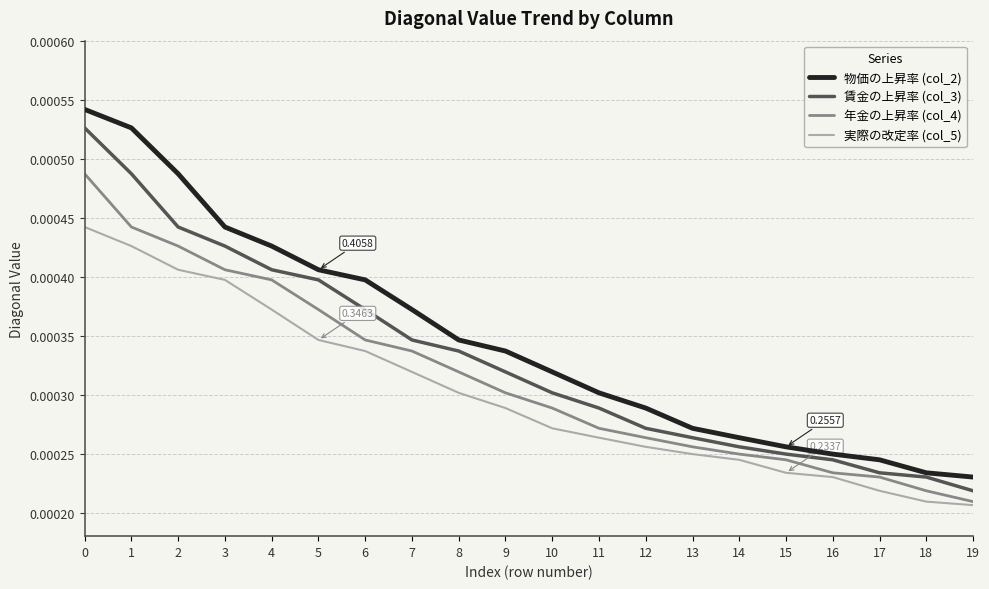

True or false: 年金の上昇率 (col_4) has more than 2 points higher than both neighbors.

False